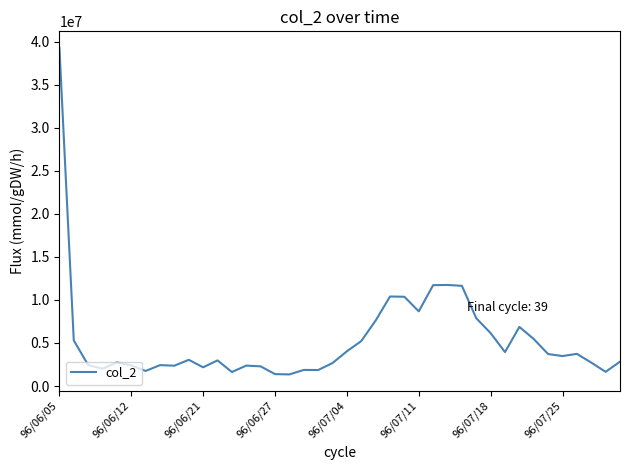

What is the smallest value displayed?

1347580